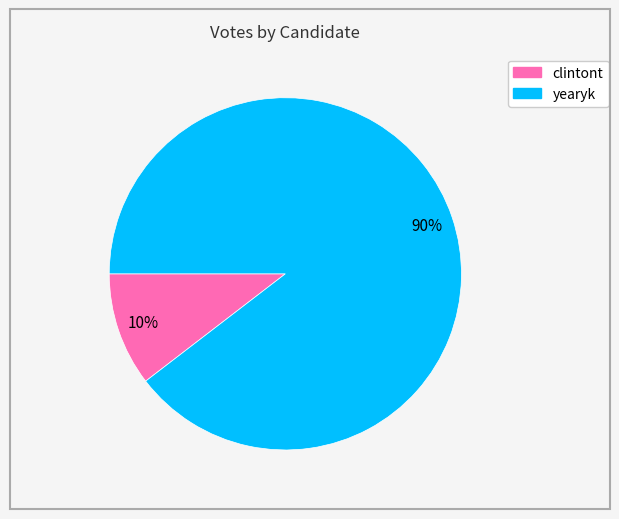

To the nearest percent, what is the average slice percentage?

50%